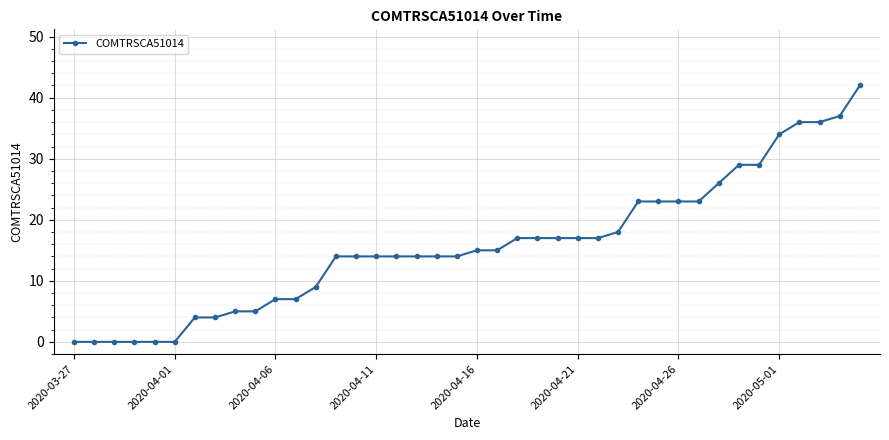

How many lines are shown in the chart?

1